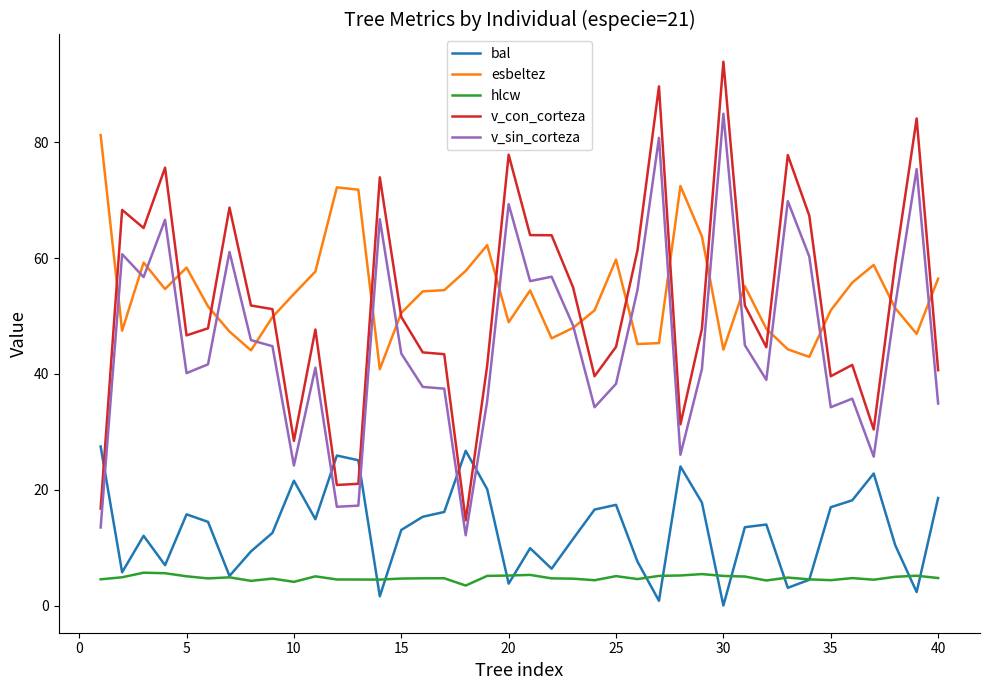

True or false: v_sin_corteza and hlcw cross at least once.

False